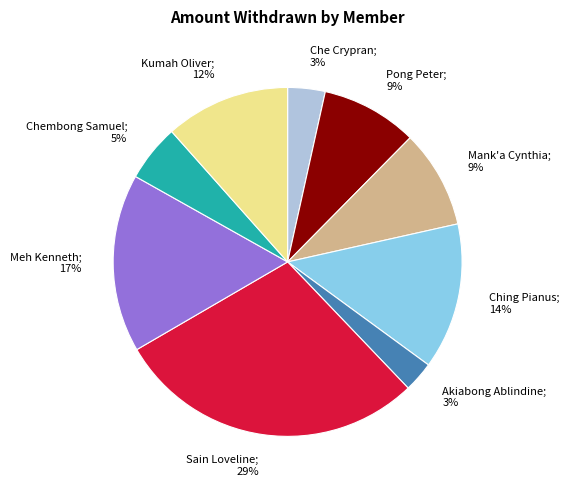

To the nearest percent, what is the difference between the largest and smallest slice percentages?

26%